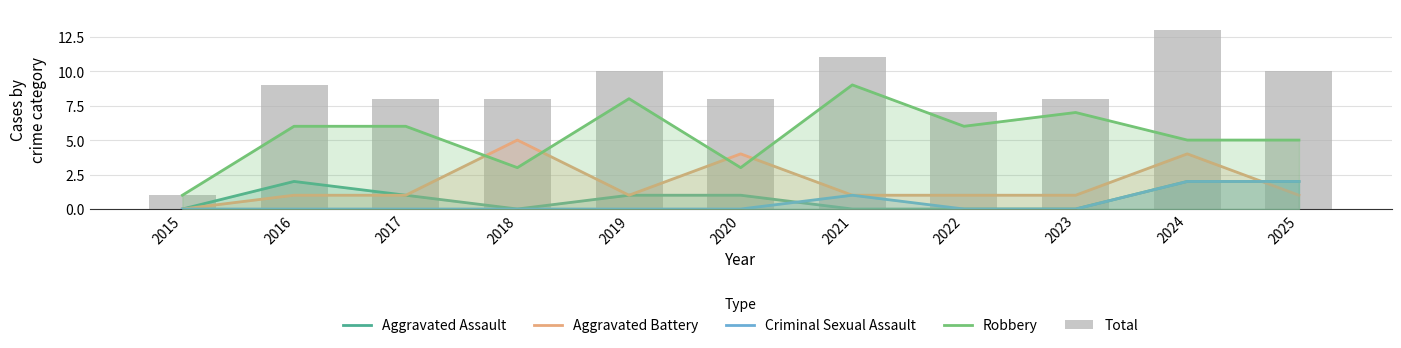

Count the number of data series in this chart.

5